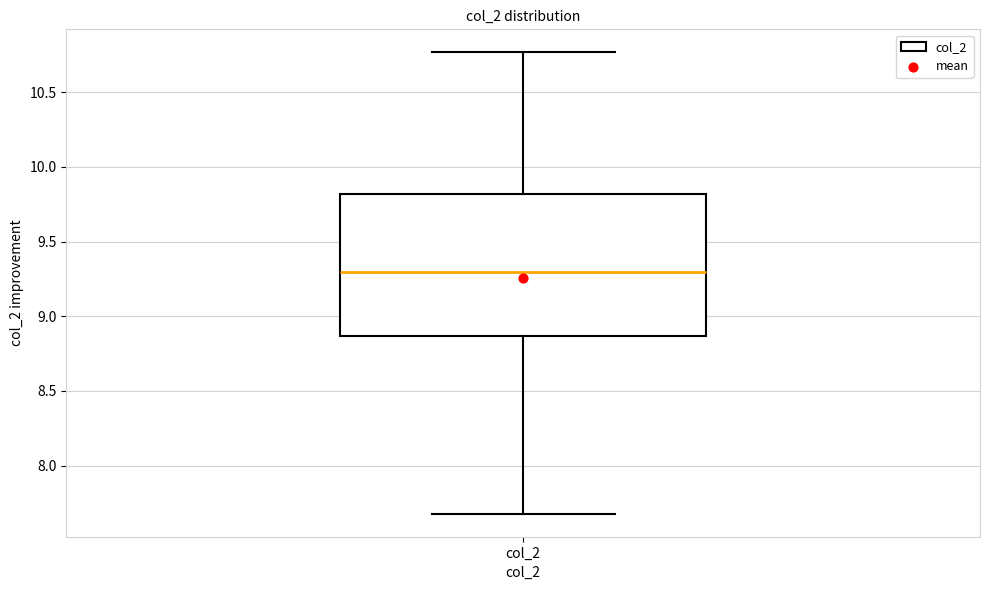

Transcribe this box plot: give where the median line is, the range the box spans, and where the two whiskers end, as read against the y-axis. The values are not printed on the chart, so give them approximately, as read against the axis.

median 9.30, box 8.85 to 9.80, whiskers 7.70 to 10.75